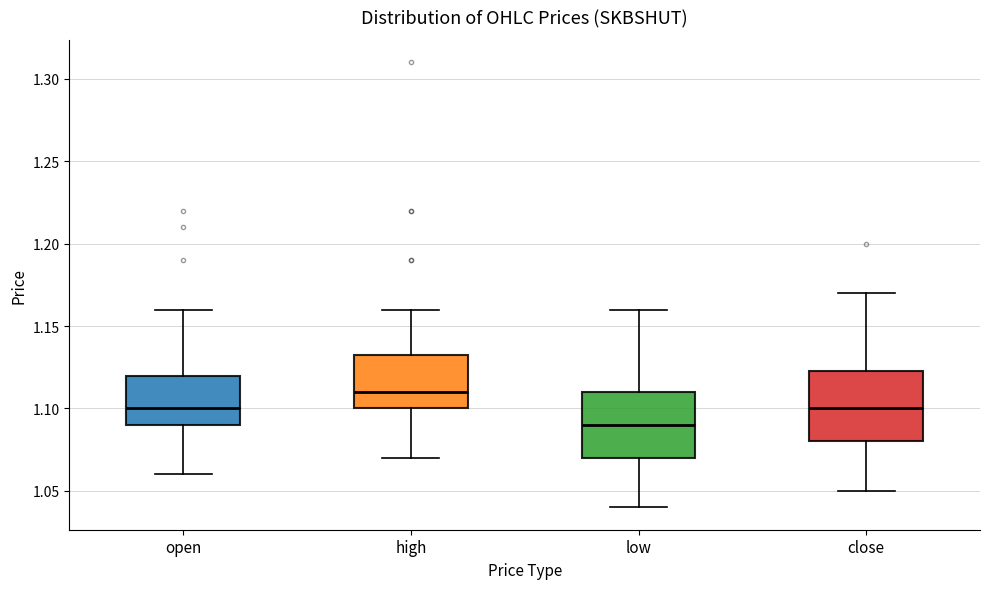

Reading left to right, read every box against the y-axis: the position of its median line, the range the box covers, and the ends of its whiskers. The values are not printed on the chart, so give them approximately, as read against the axis.

open: median 1.100, box 1.090 to 1.120, whiskers 1.060 to 1.160
high: median 1.110, box 1.100 to 1.135, whiskers 1.070 to 1.160
low: median 1.090, box 1.070 to 1.110, whiskers 1.040 to 1.160
close: median 1.100, box 1.080 to 1.125, whiskers 1.050 to 1.170